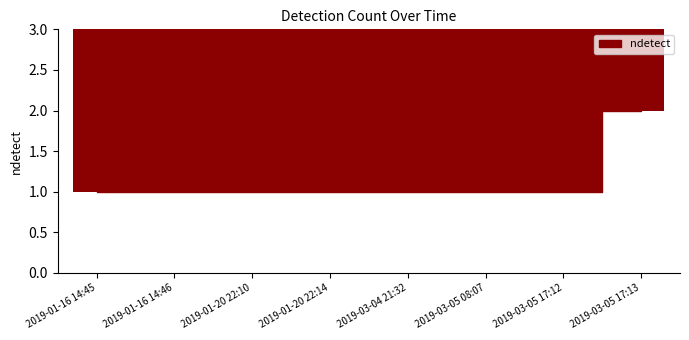

What is the label of the 8th bar from the left?

2019-03-05 17:13